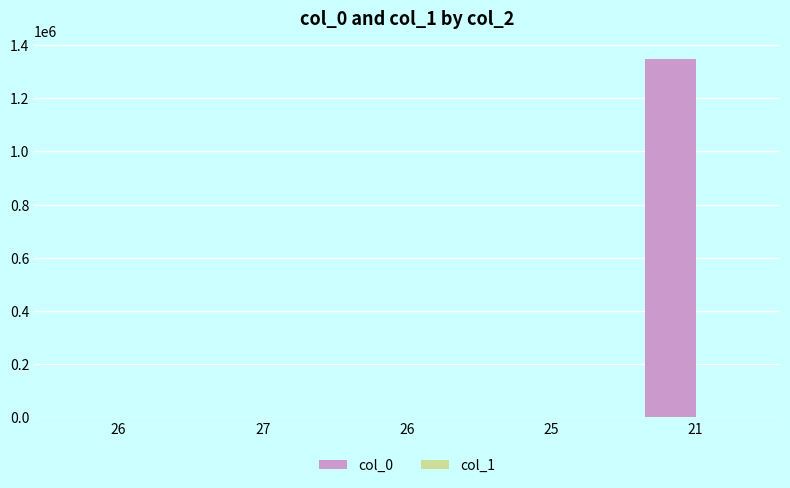

Is it true that col_1 equals 3.9 at 26?

False